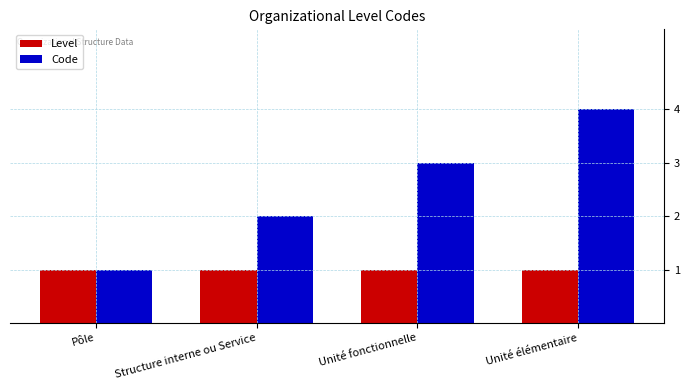

Which series has the largest range (max minus min)?

Code